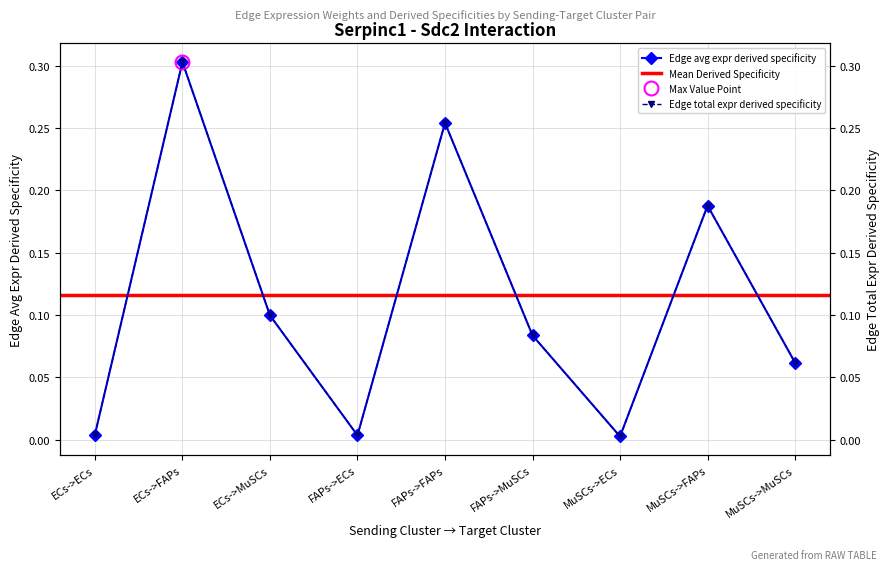

Count the number of data series in this chart.

2